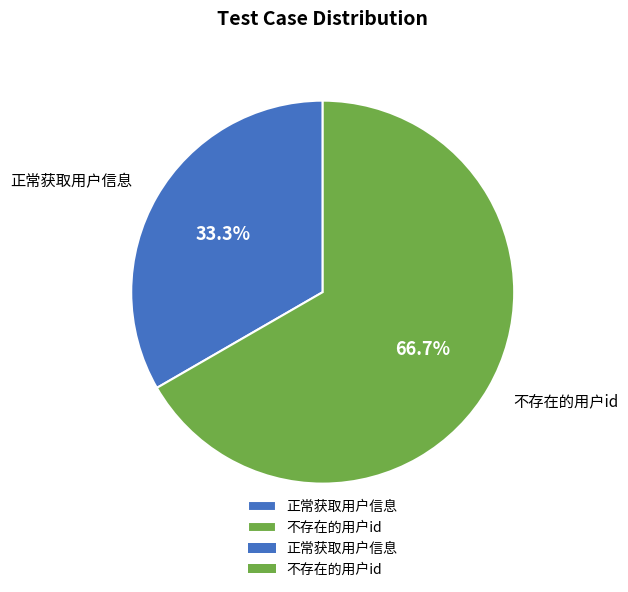

Does any single category account for the majority?

Yes